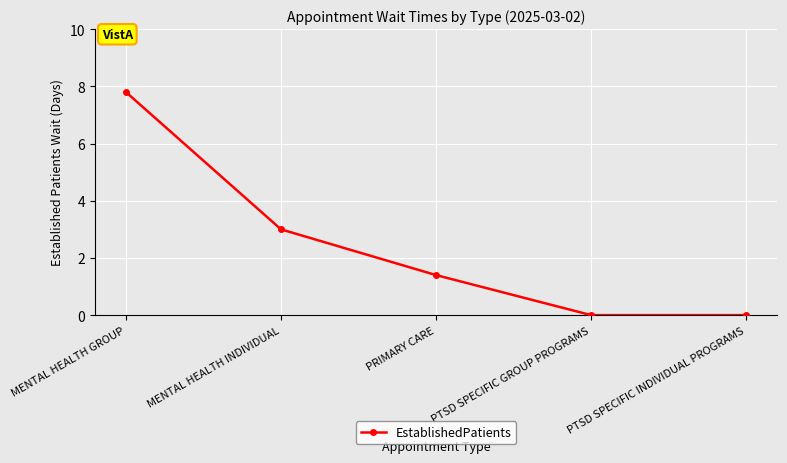

What is the change in value from MENTAL HEALTH INDIVIDUAL to PRIMARY CARE?

-1.6